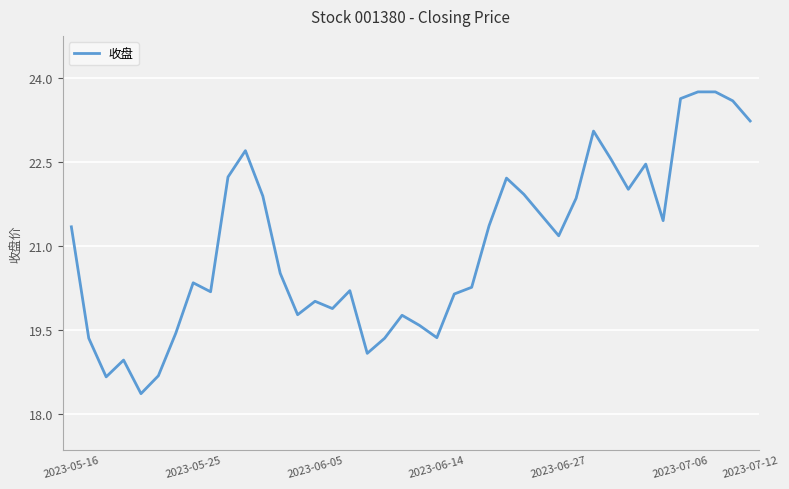

What is the smallest value displayed?

18.4